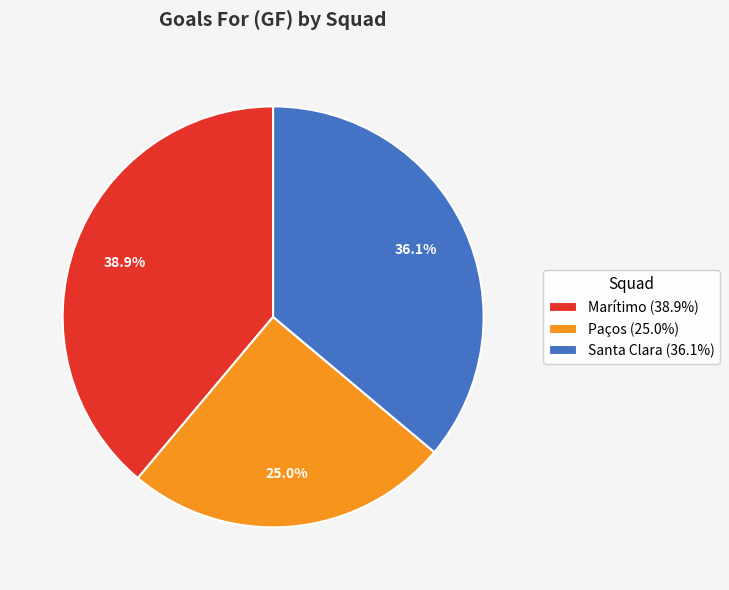

Does any single category account for the majority?

No